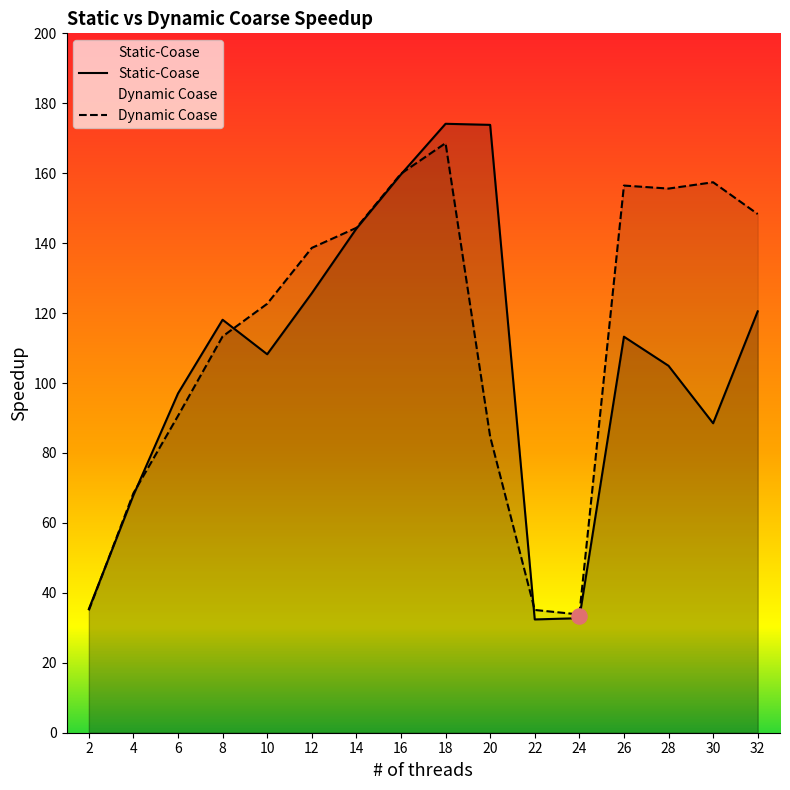

Is the value of Static-Coase at 14 greater than the value of Dynamic Coase at 32?

No